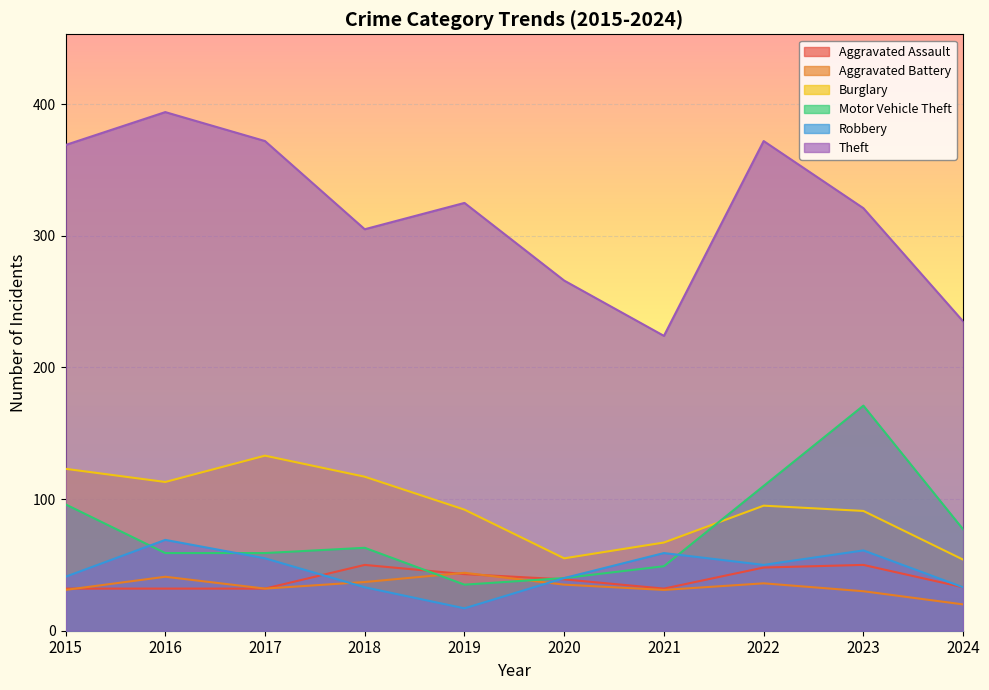

What is the sum of the Theft values at 2017 and 2015?

741